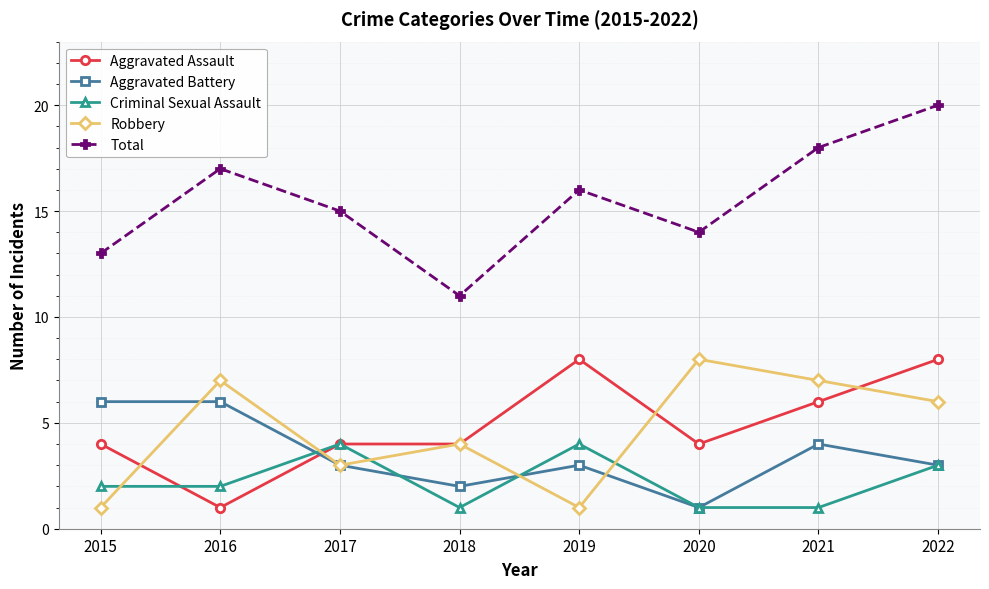

True or false: Robbery and Criminal Sexual Assault cross at least once.

True